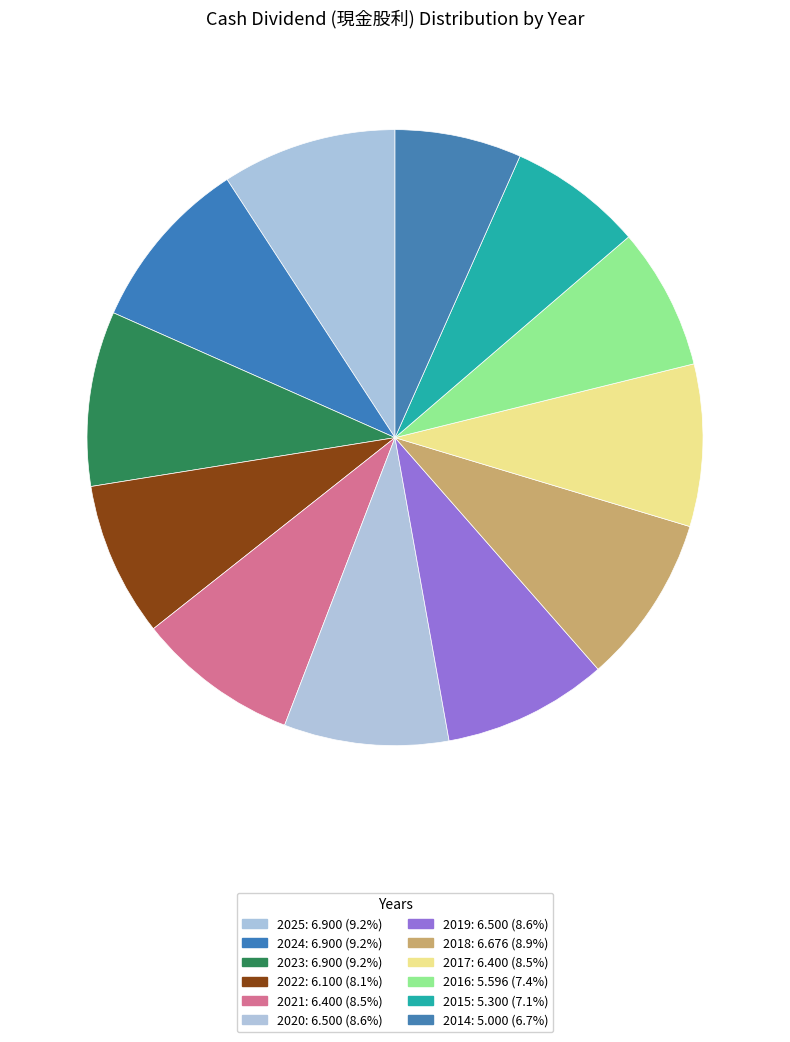

What is the largest slice in the pie chart?

2025